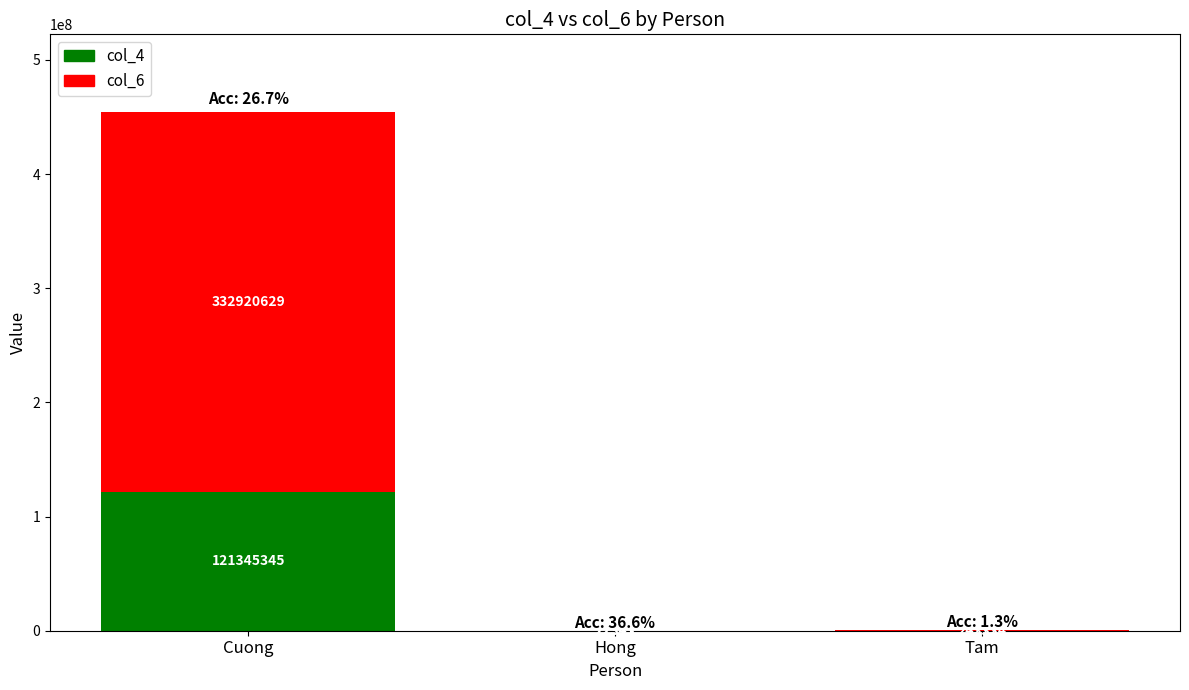

What is the sum of the col_4 values at Tam and Cuong?

121348558